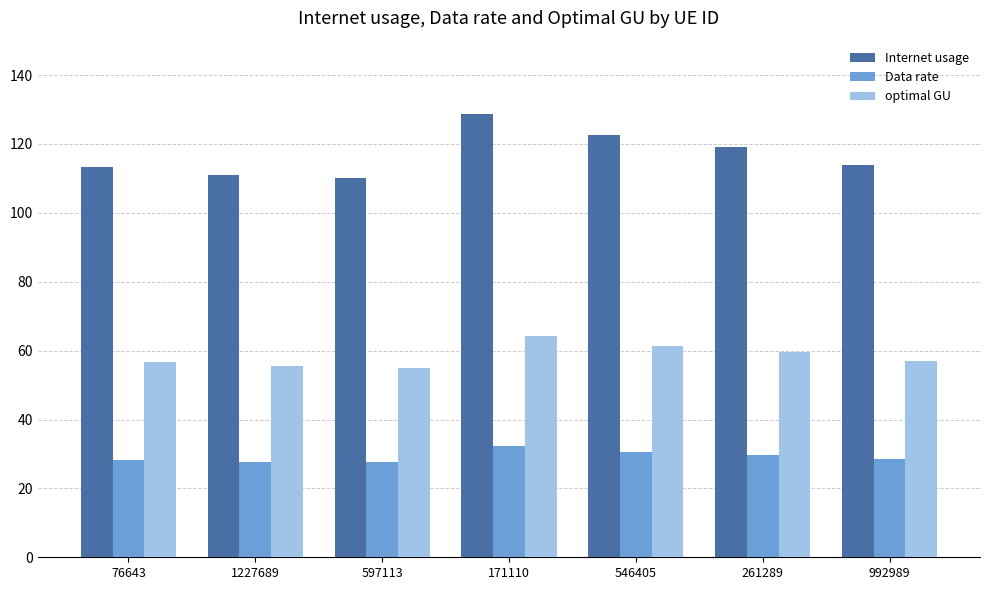

What is the smallest value displayed?

27.5